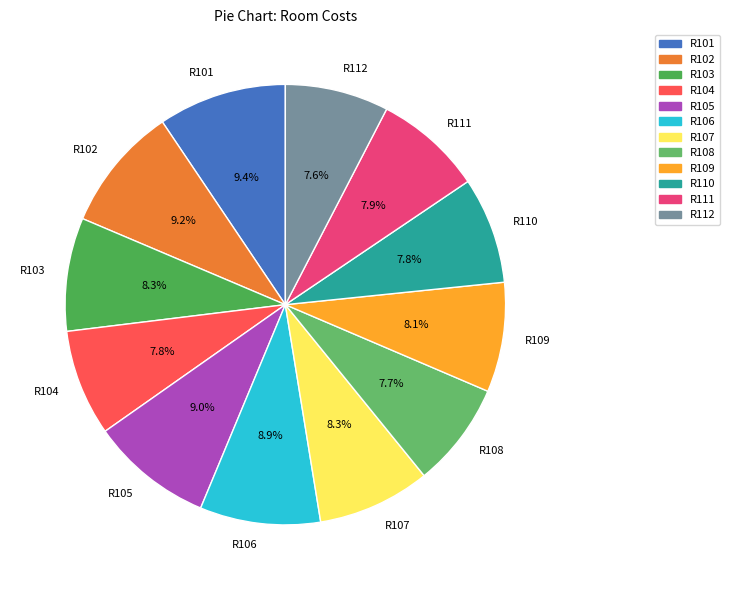

Does R108 represent more than half of the total?

No